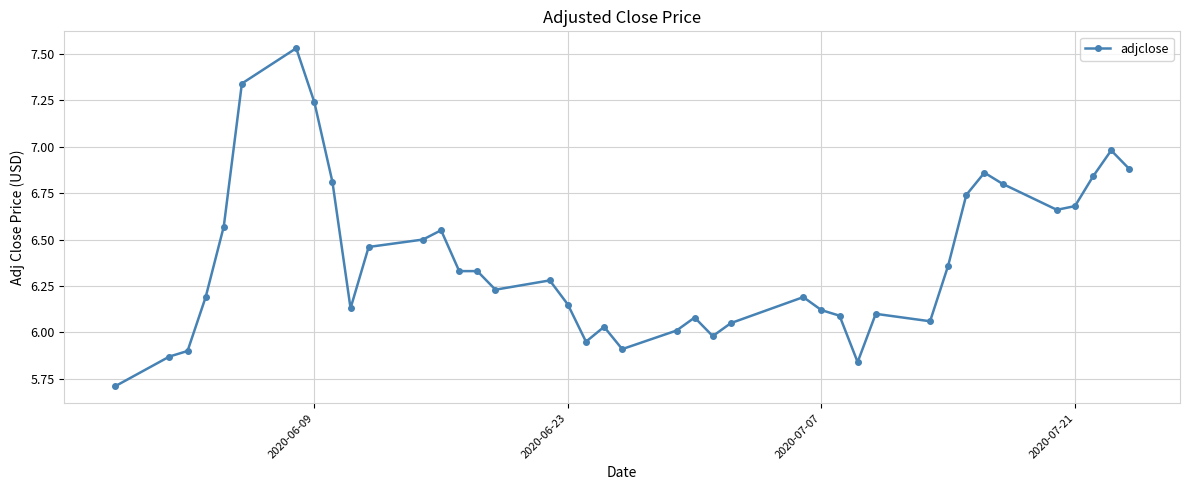

True or false: there are more than 0 points higher than both neighbors.

True